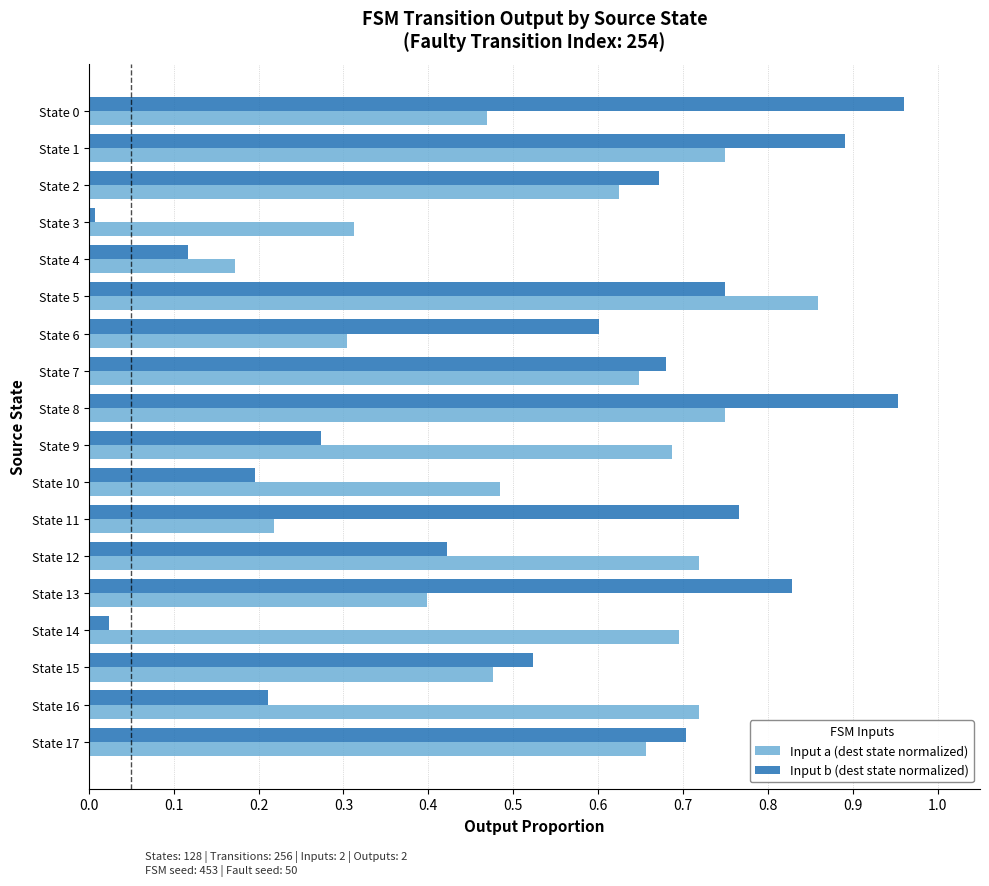

Rank the series by their maximum value, from highest to lowest.

Input b (dest state normalized), Input a (dest state normalized)